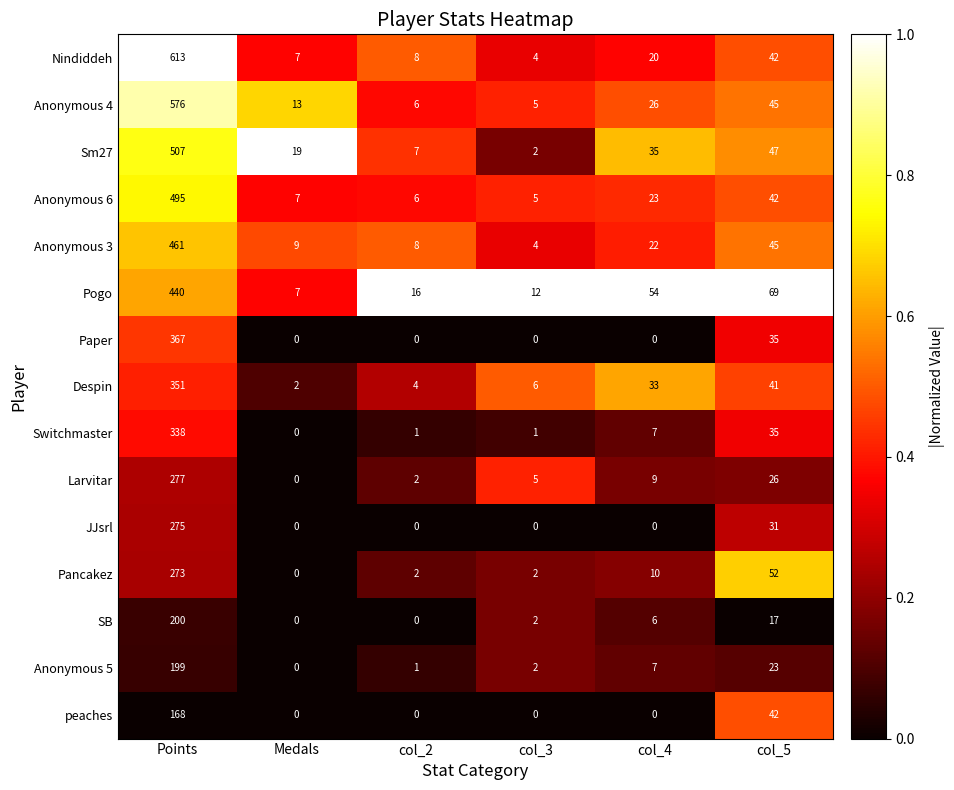

Rank the categories by Nindiddeh value from highest to lowest.

Points, col_5, col_4, col_2, Medals, col_3